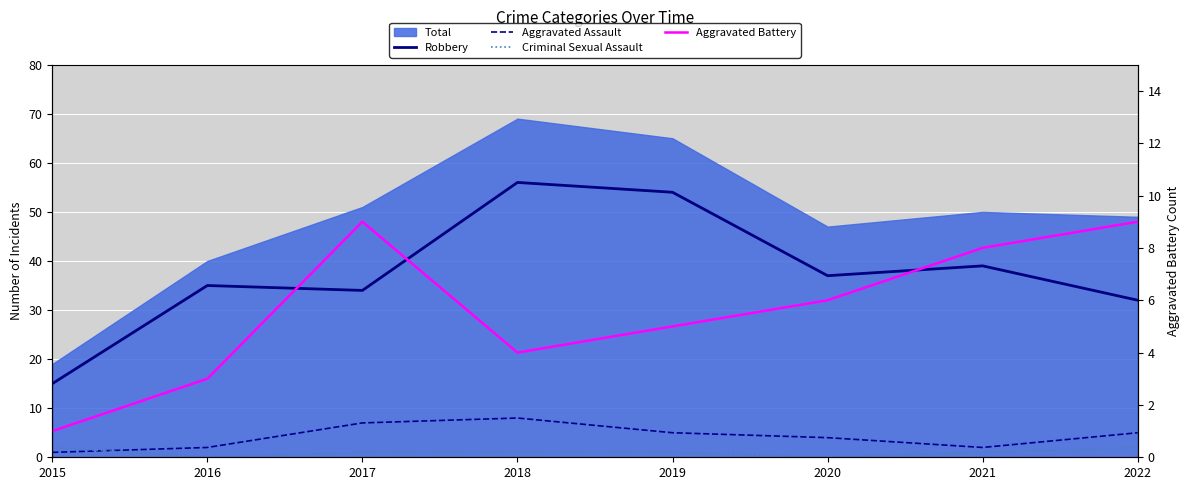

What is the average value of the Criminal Sexual Assault series?

1